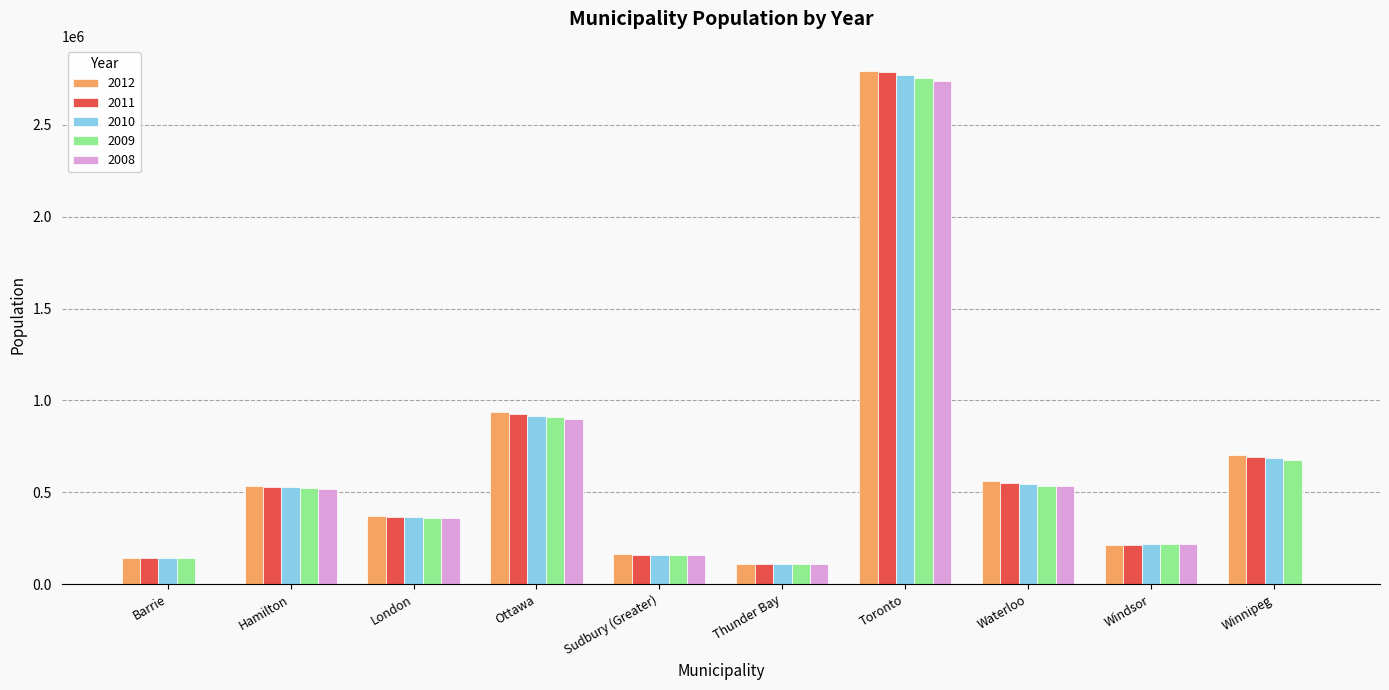

What is the sum of all 2011 values?

6479875